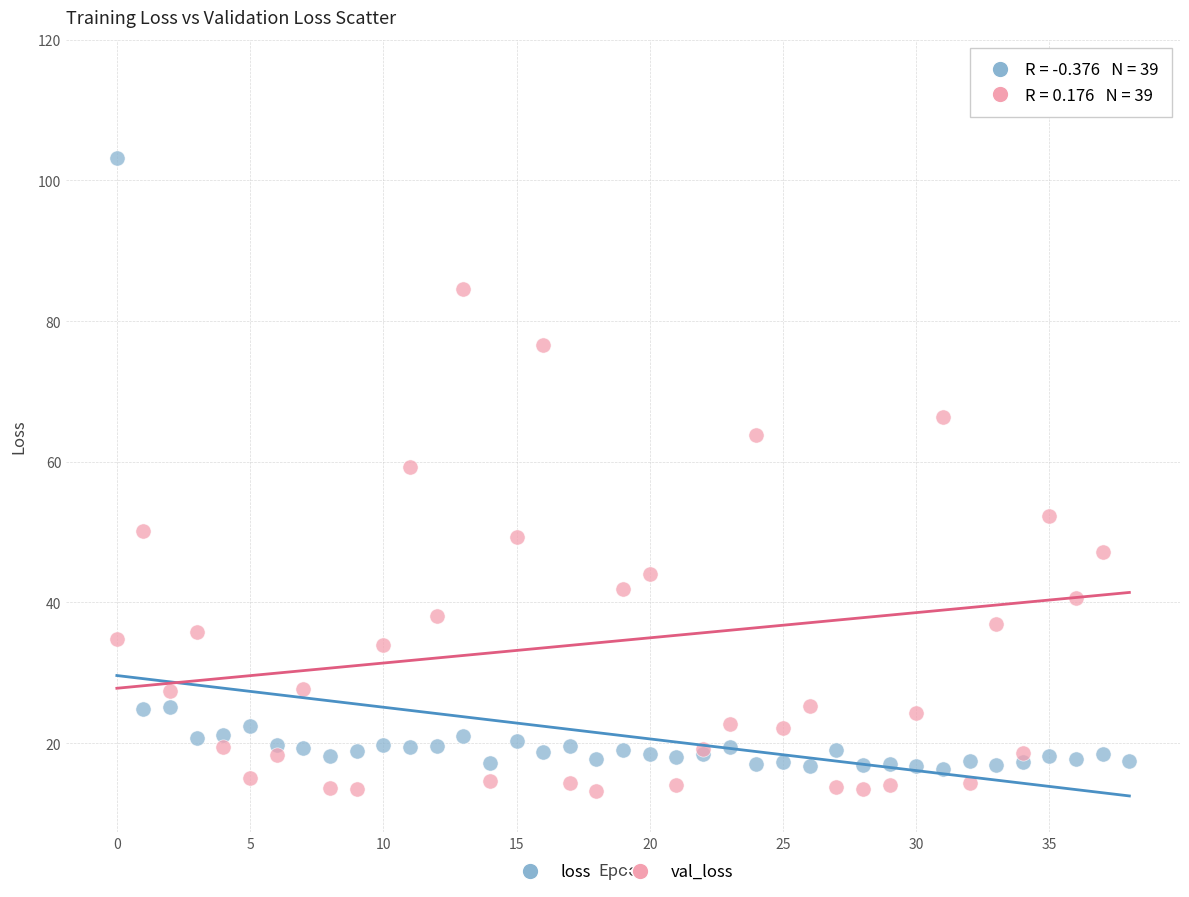

What are all the series names shown in the legend?

loss, val_loss